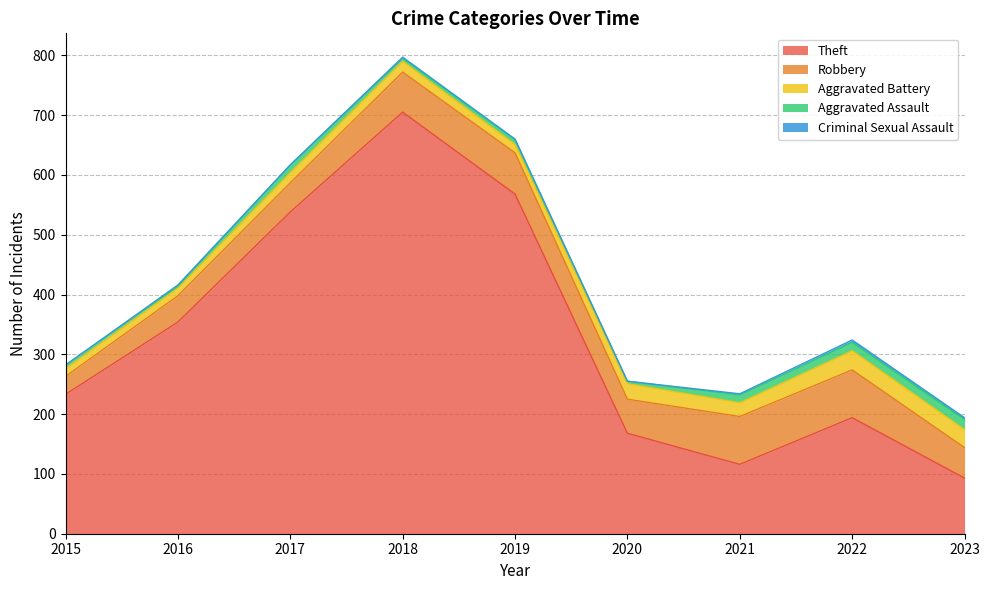

What is the value of the Aggravated Assault point at the 6th from the left?

4